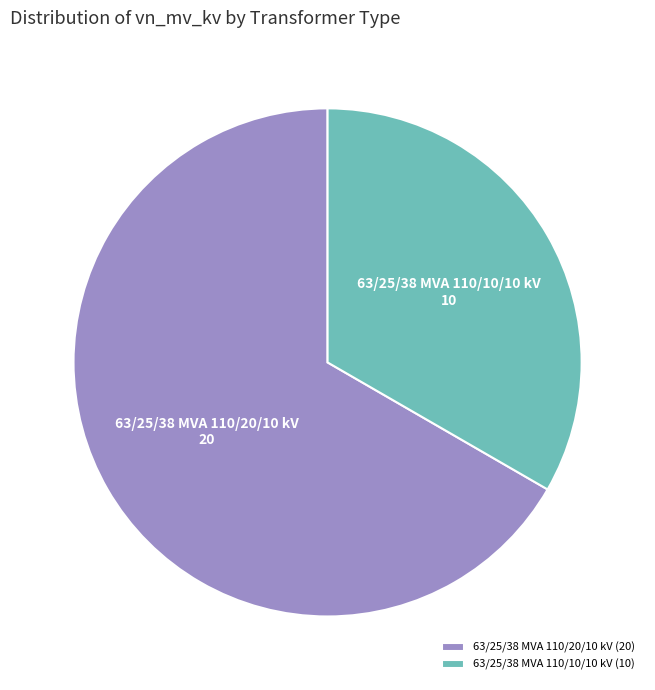

What is the smallest slice in the pie chart?

63/25/38 MVA 110/10/10 kV